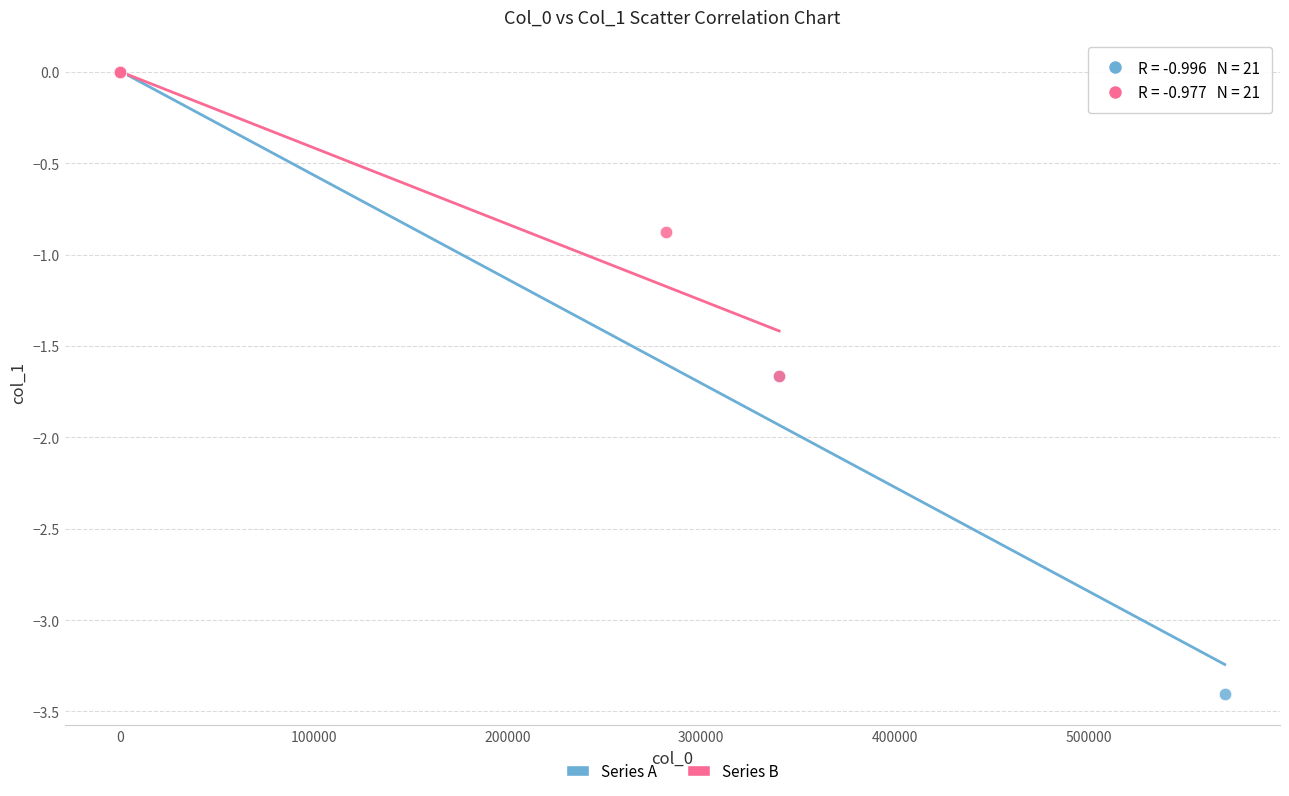

Which series has the largest Y range (max minus min)?

Series A